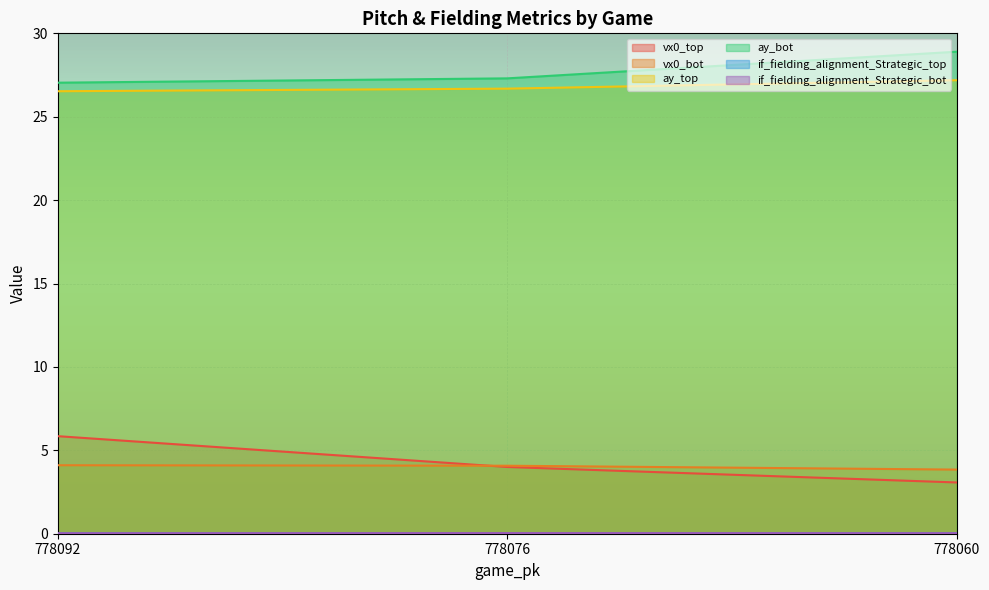

Reading left to right, transcribe all the data shown in this chart.

vx0_top: 5.8	4.0	3.1
vx0_bot: 4.1	4.1	3.8
ay_top: 26.5	26.7	27.2
ay_bot: 27.0	27.3	28.9
if_fielding_alignment_Strategic_top: 0.0	0.0	0.0
if_fielding_alignment_Strategic_bot: 0.0	0.0	0.0